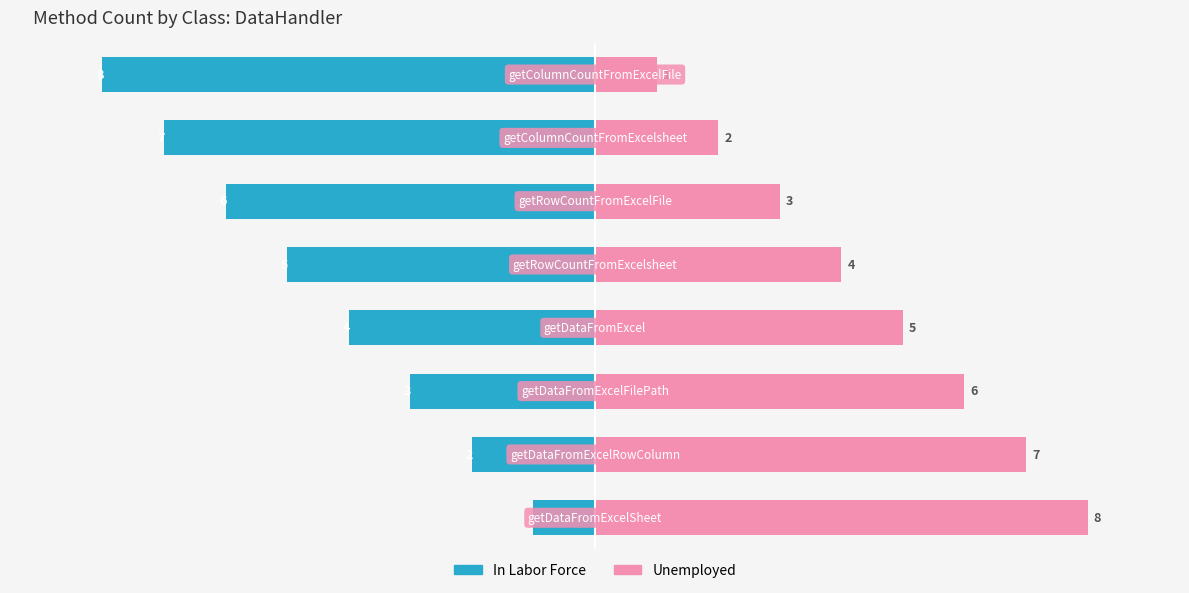

How many groups of bars are there?

8